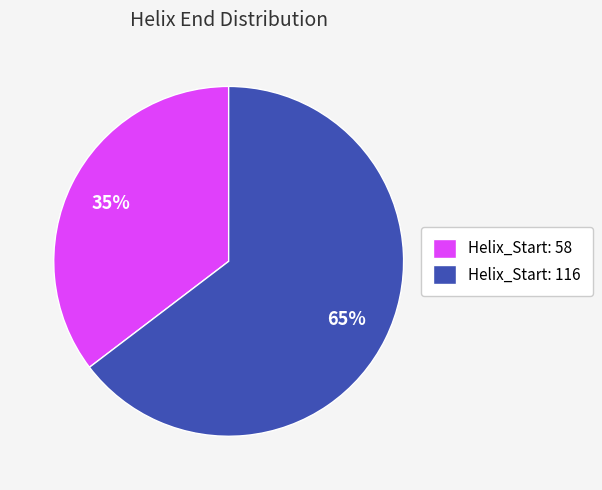

To the nearest percent, what is the combined percentage of Helix_Start: 58 and Helix_Start: 116?

100%